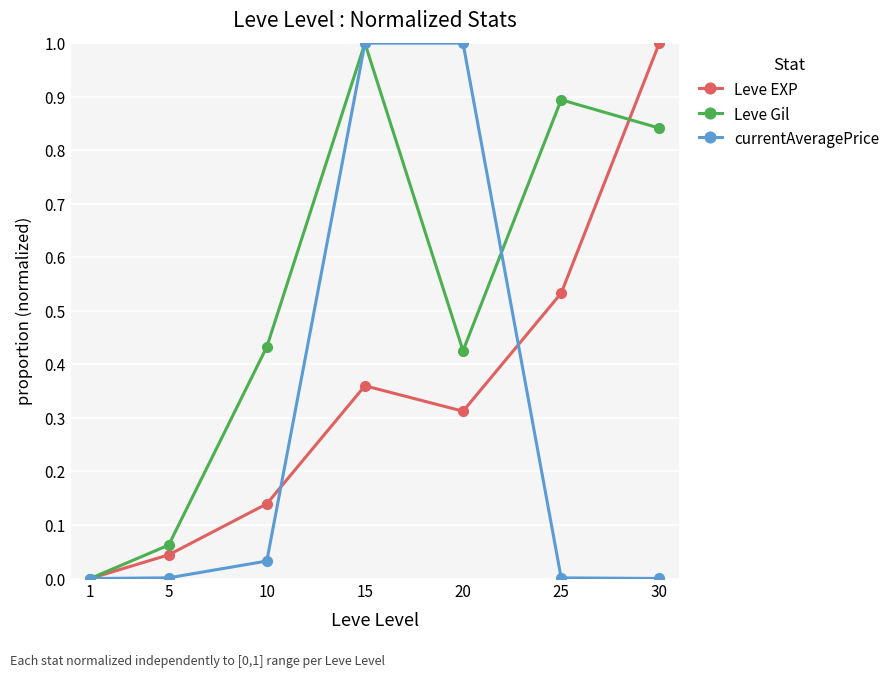

Between 1 and 10, which series saw the biggest shift?

Leve Gil